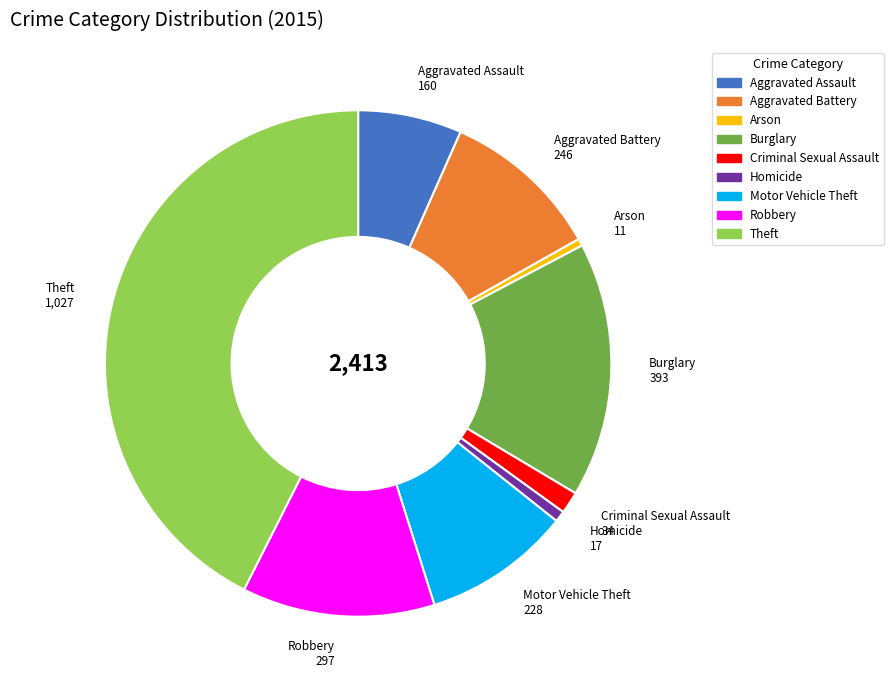

Approximately how many times larger is the value at Motor Vehicle Theft compared to Criminal Sexual Assault?

6.7